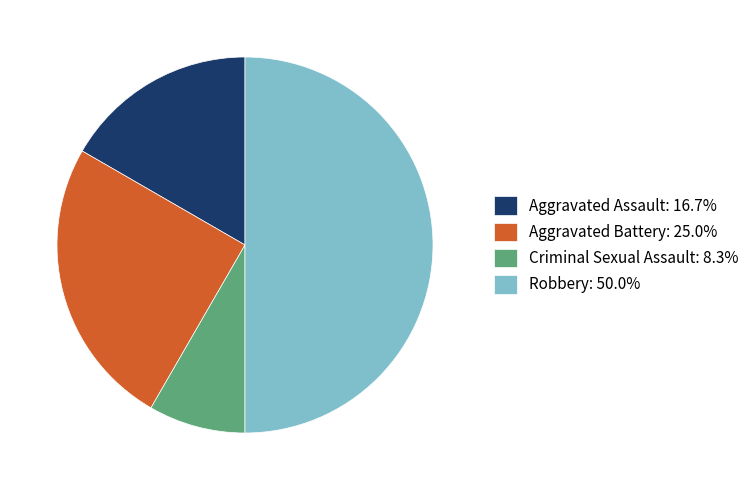

Which slice is the largest?

Robbery